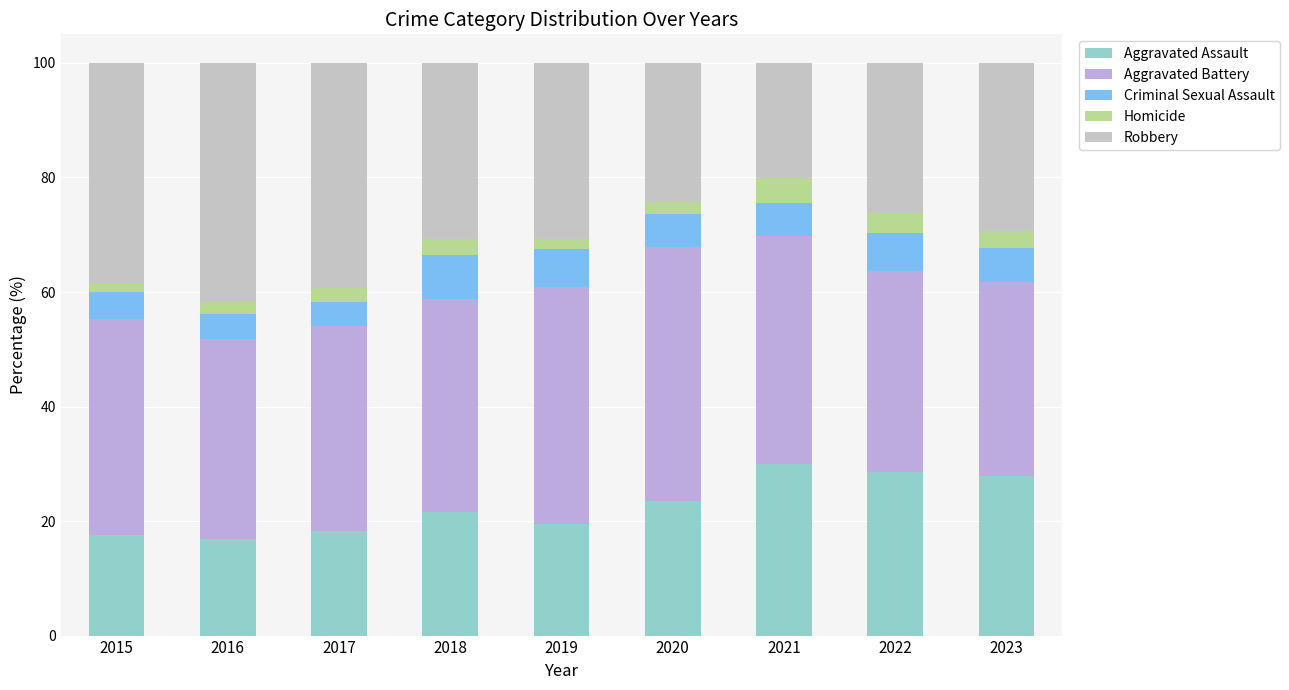

True or false: Aggravated Assault has a value of 19.5 at 2019.

True